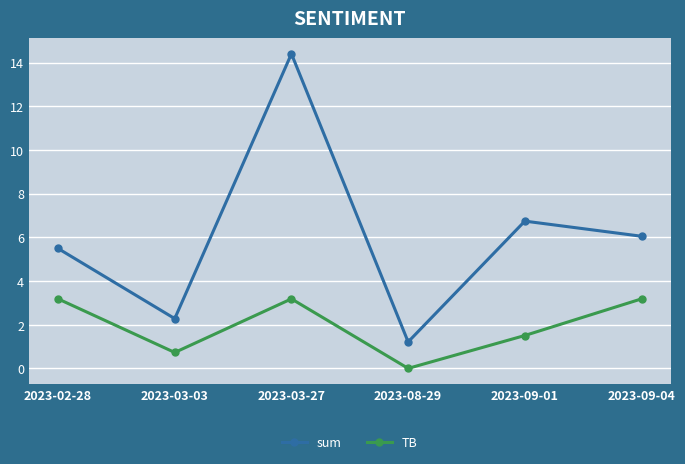

How many lines are shown in the chart?

2